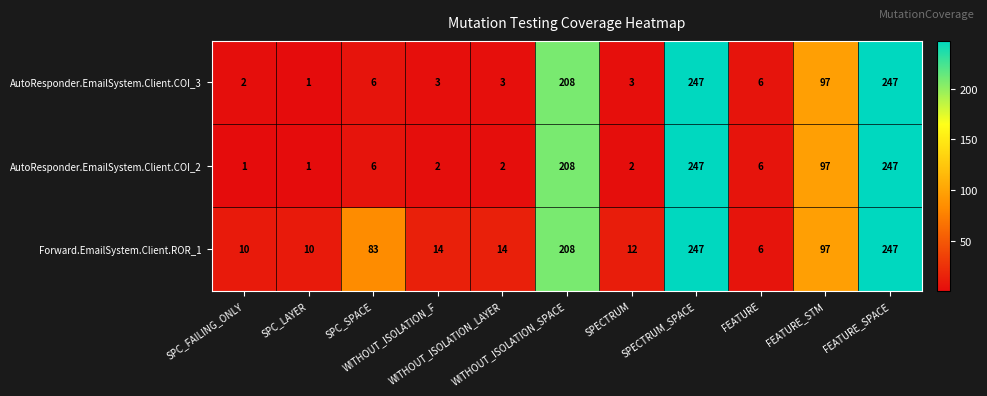

Which series has the largest total across all categories?

Forward.EmailSystem.Client.ROR_1